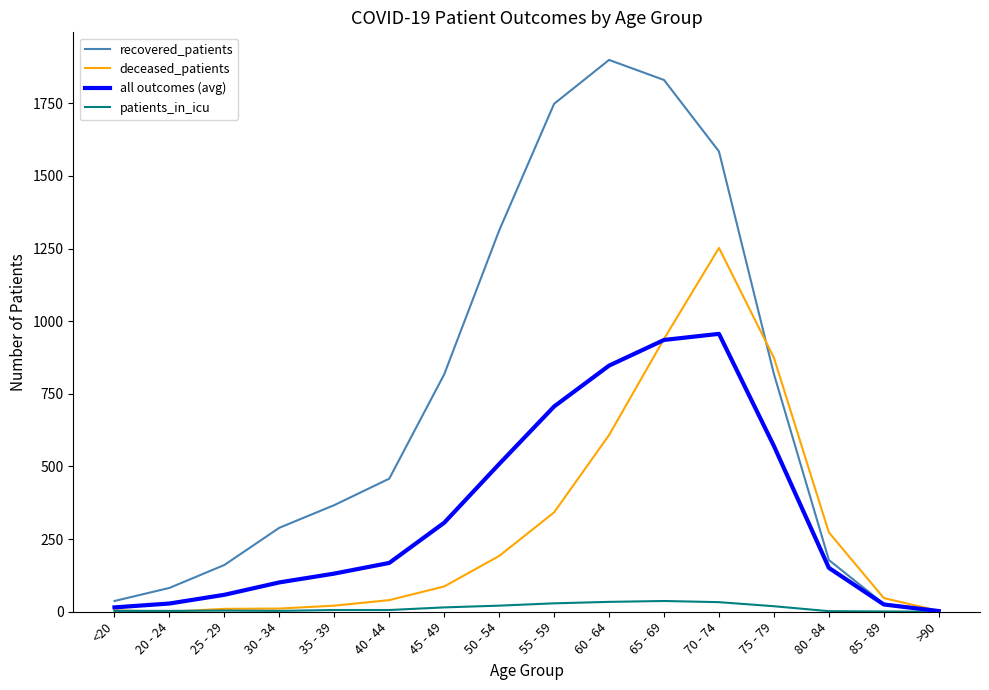

What are all the series names shown in the legend?

recovered_patients, deceased_patients, all outcomes (avg), patients_in_icu